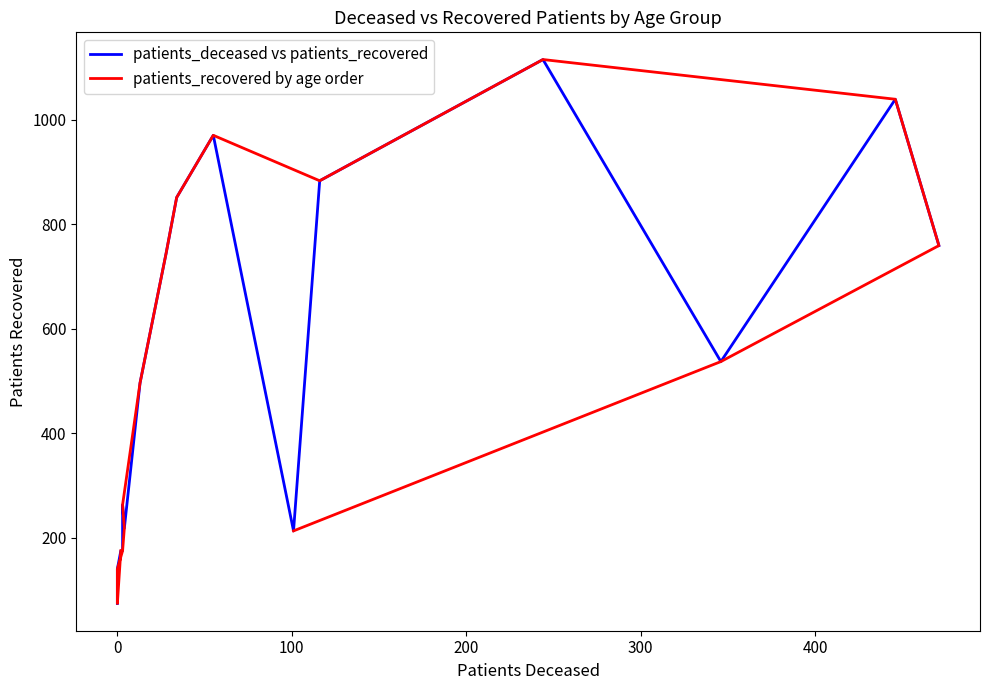

What is the lowest value of the patients_deceased vs patients_recovered series?

74